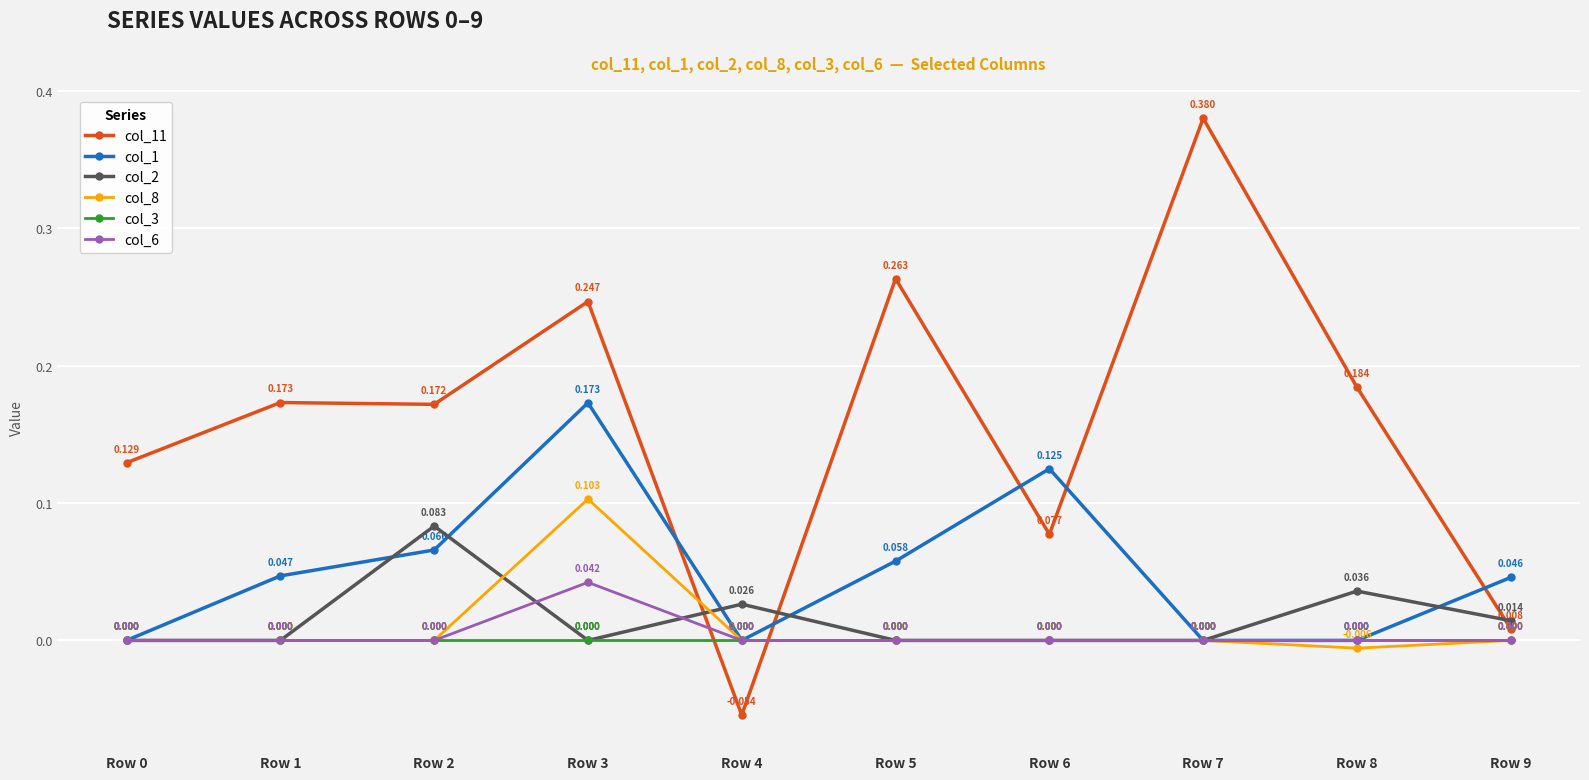

How many lines are shown in the chart?

6